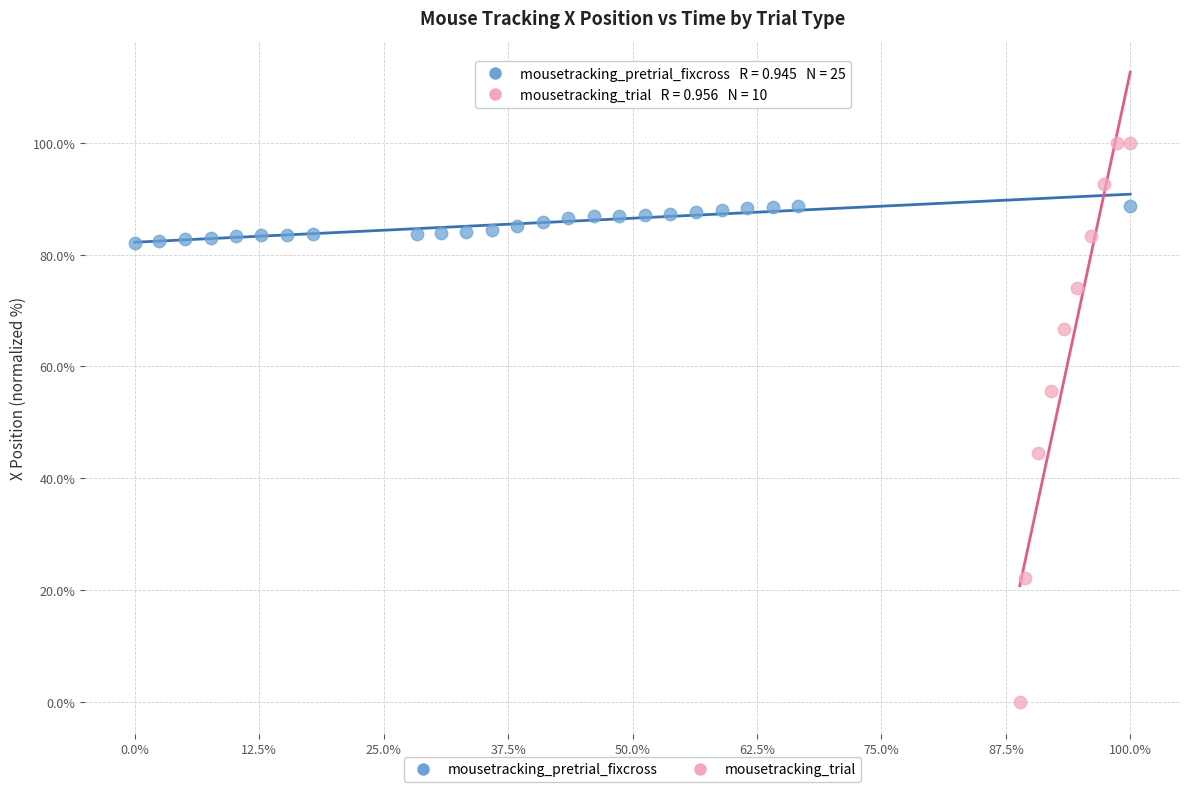

Which series has the widest spread of Y values?

mousetracking_trial